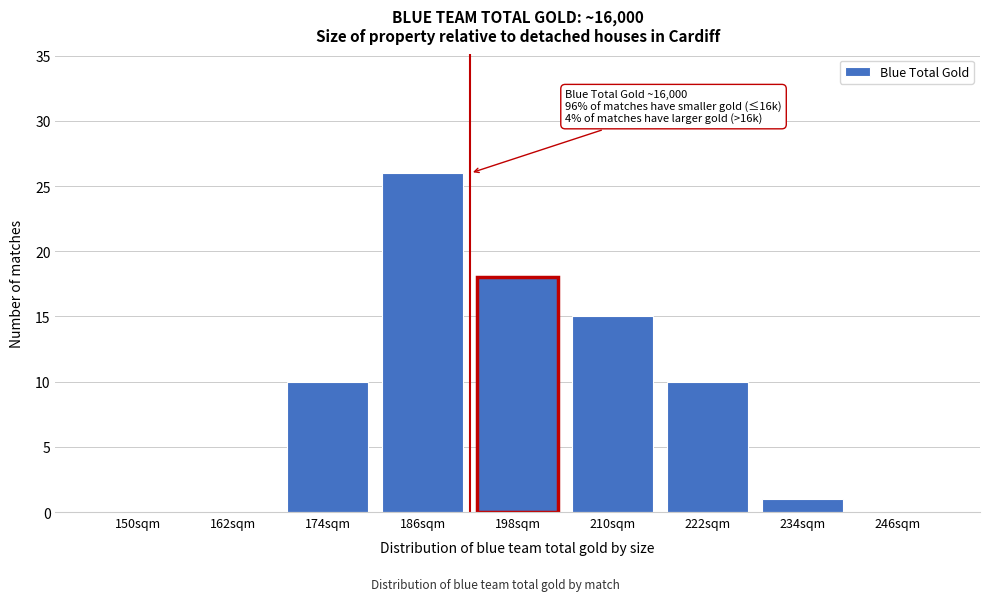

Reading left to right, list all the values displayed in this chart.

150sqm=0	162sqm=0	174sqm=10	186sqm=26	198sqm=18	210sqm=15	222sqm=10	234sqm=1	246sqm=0